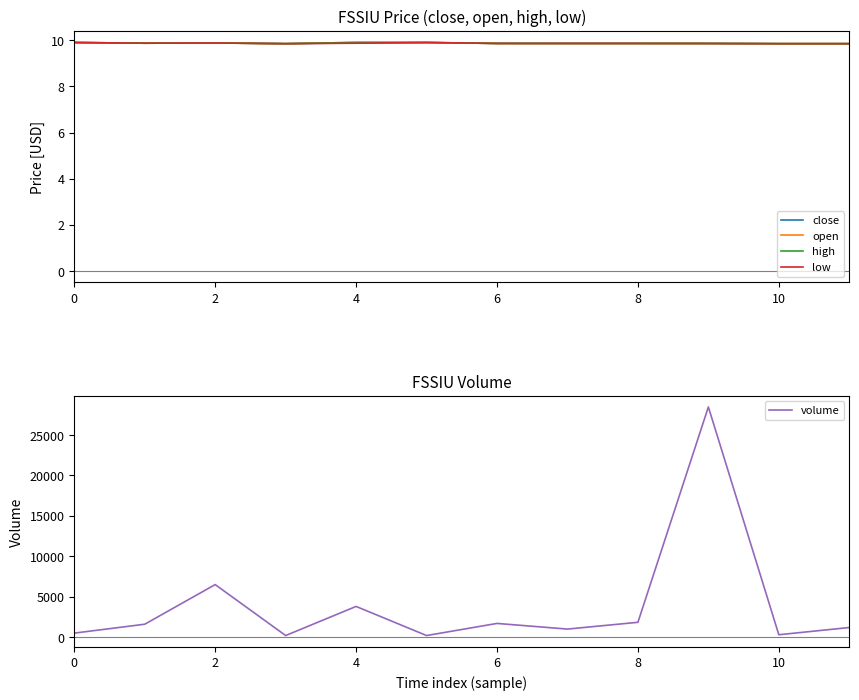

What is the maximum value for open?

9.9